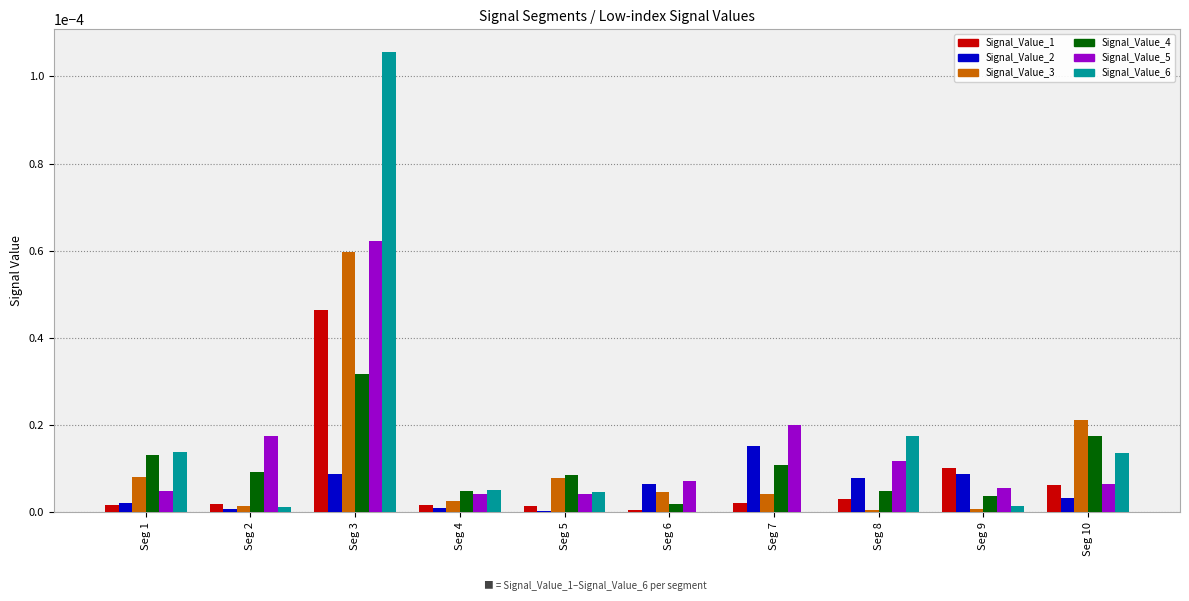

Is it true that Signal_Value_3 equals 0.0 at Seg 3?

True